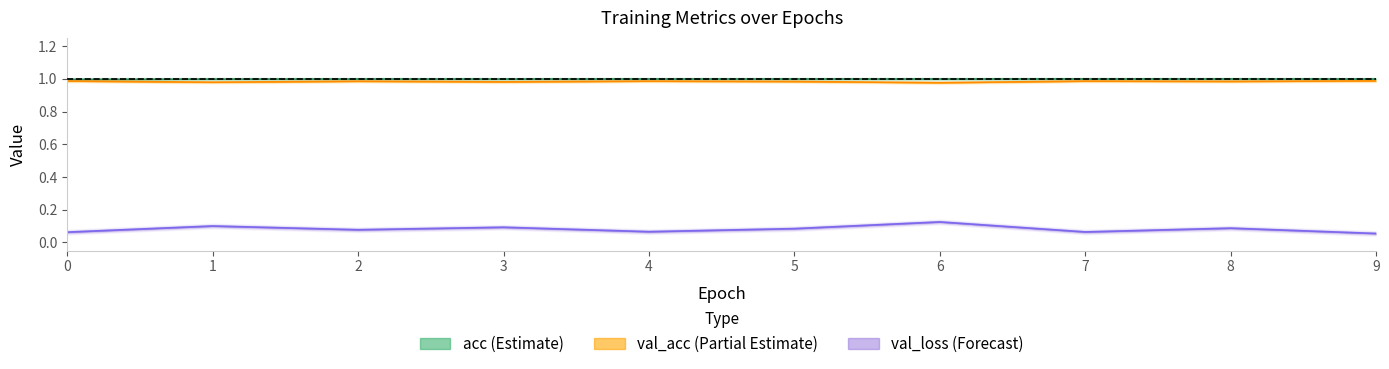

Is it true that val_loss equals 0.1 at 0?

True